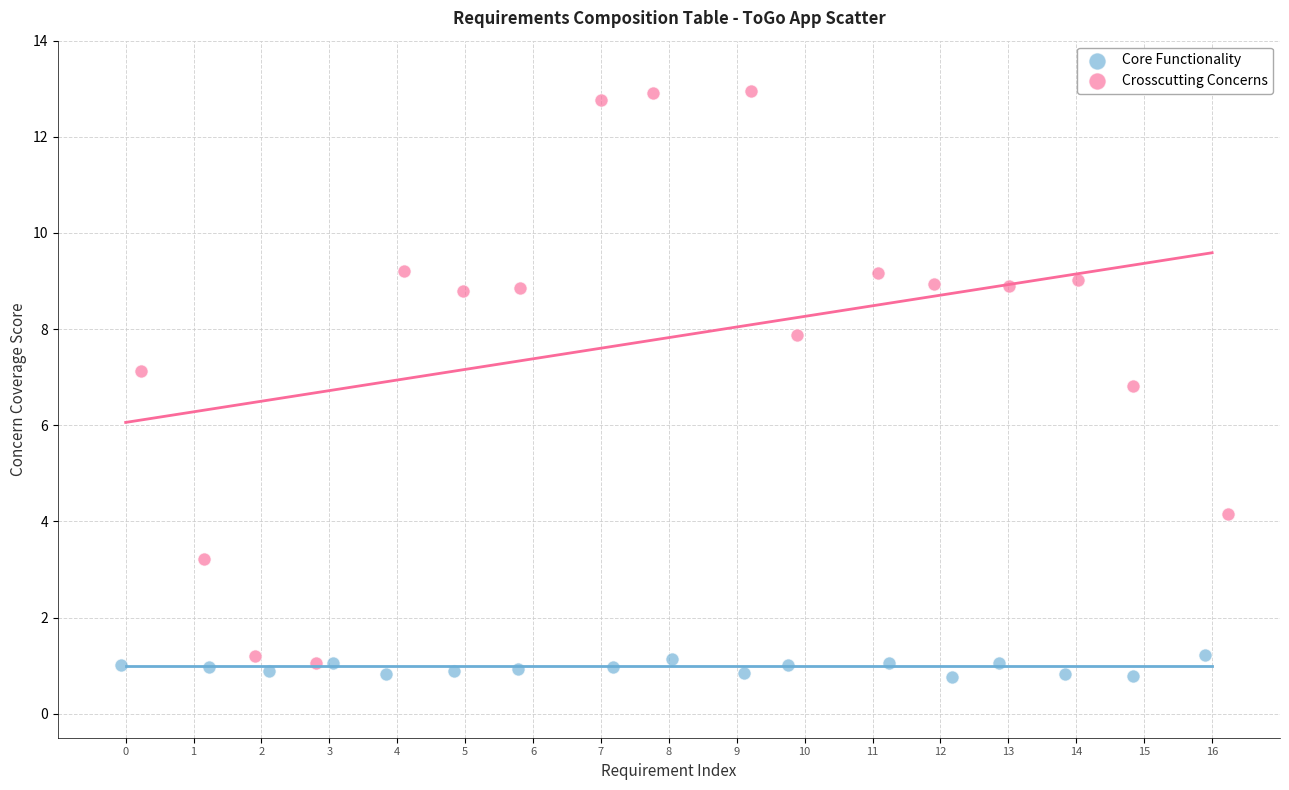

Which series has the widest spread of Y values?

Crosscutting Concerns